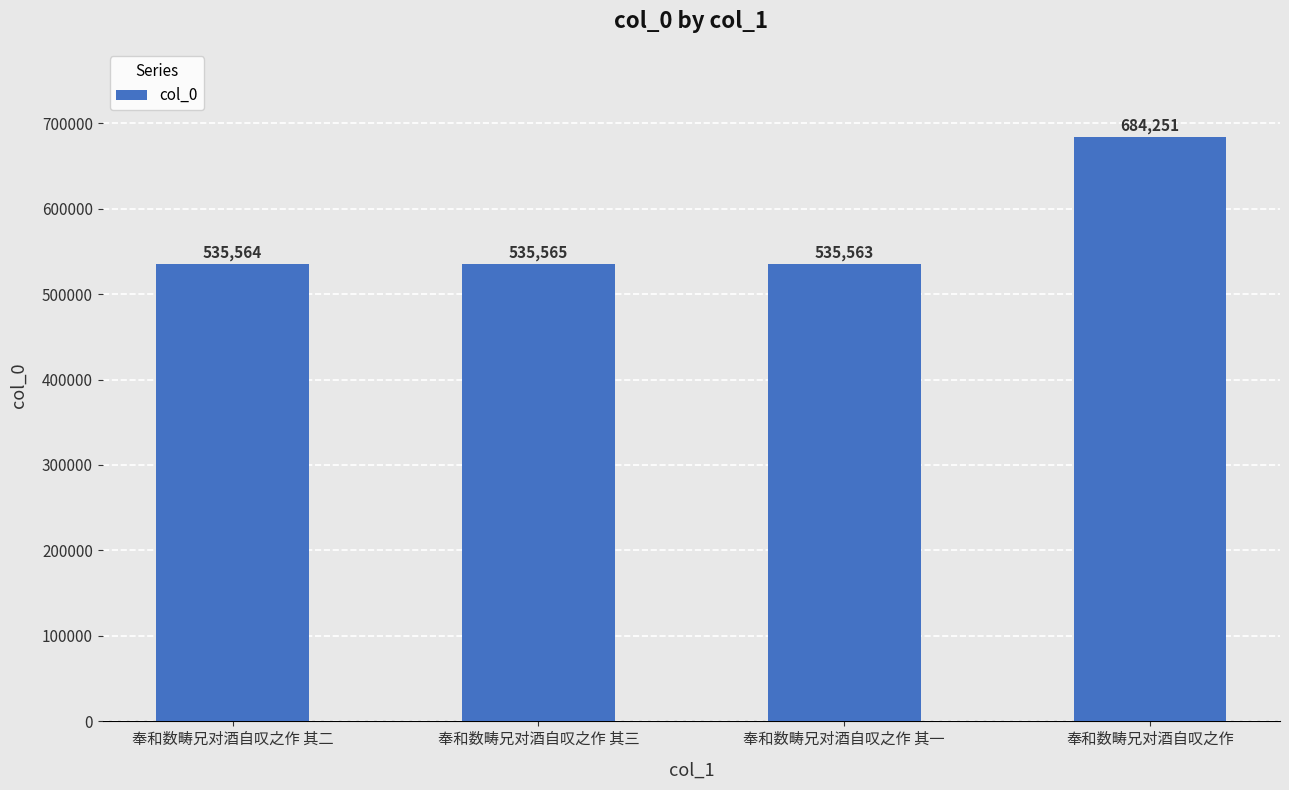

How many bars are there in total?

4